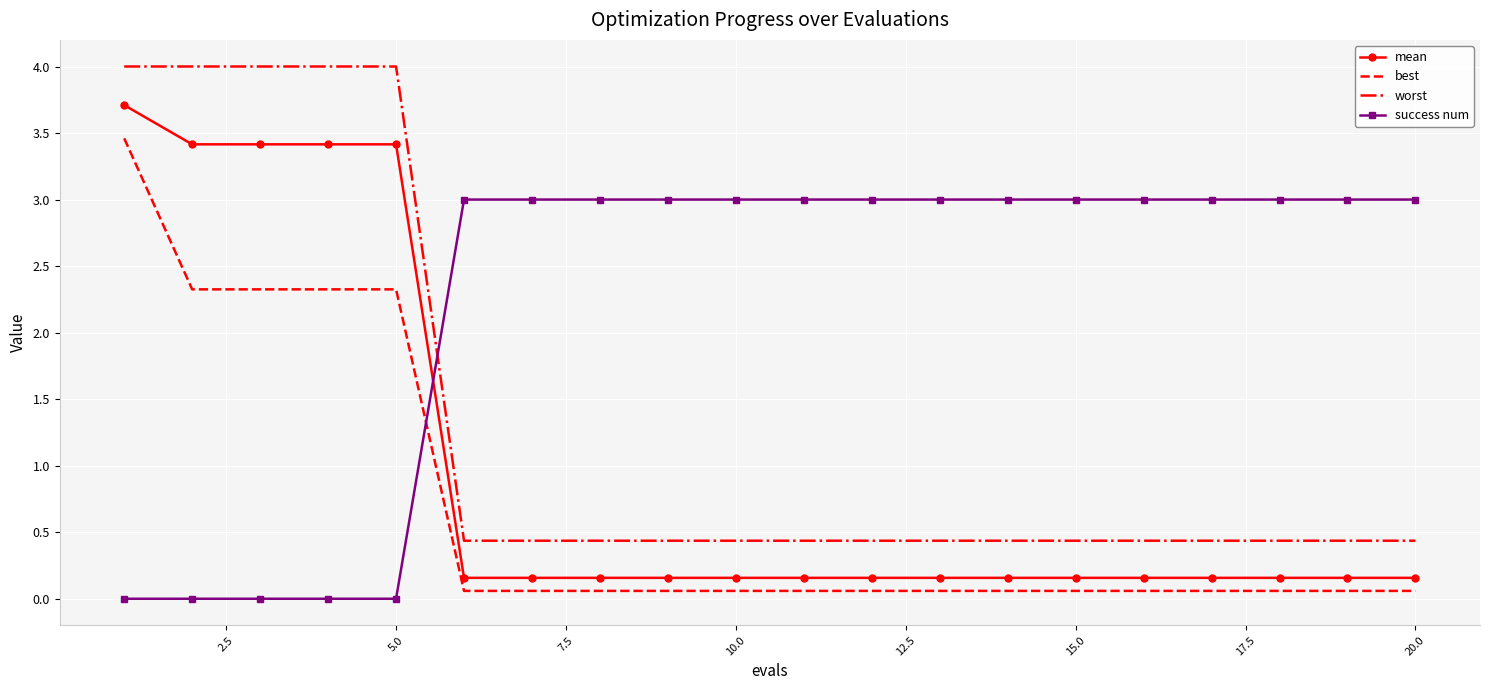

Which series has the largest range (max minus min)?

worst